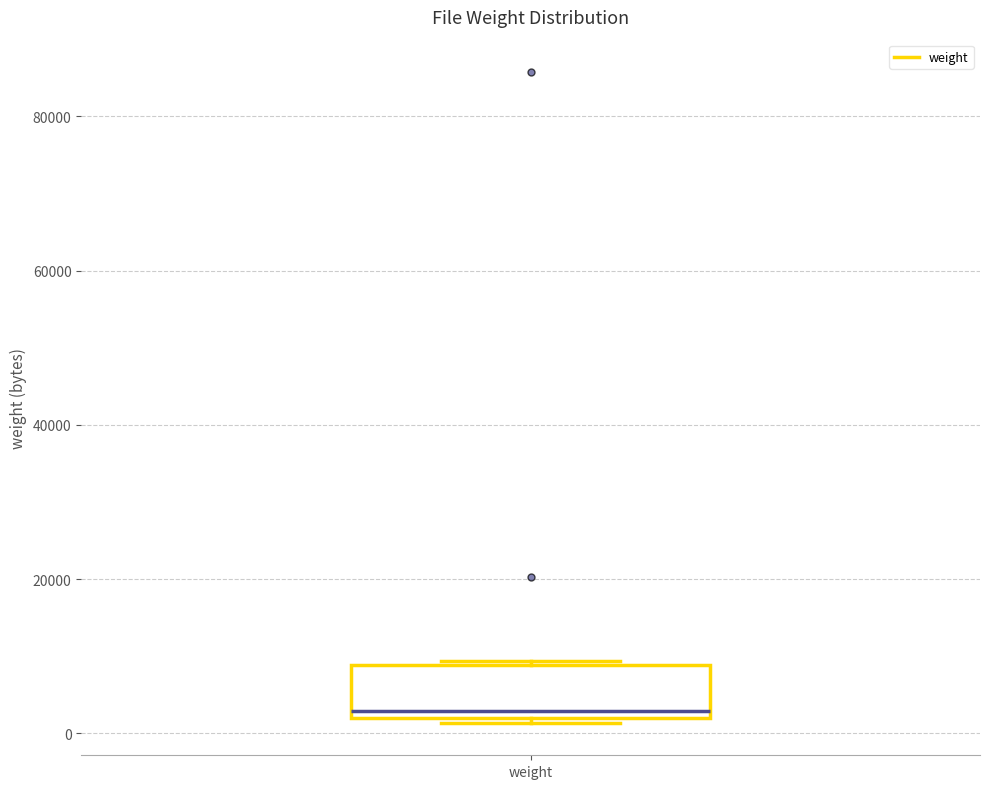

Where is the lower edge of the box for weight on the y-axis? The values are not printed on the chart, so give them approximately, as read against the axis.

2000